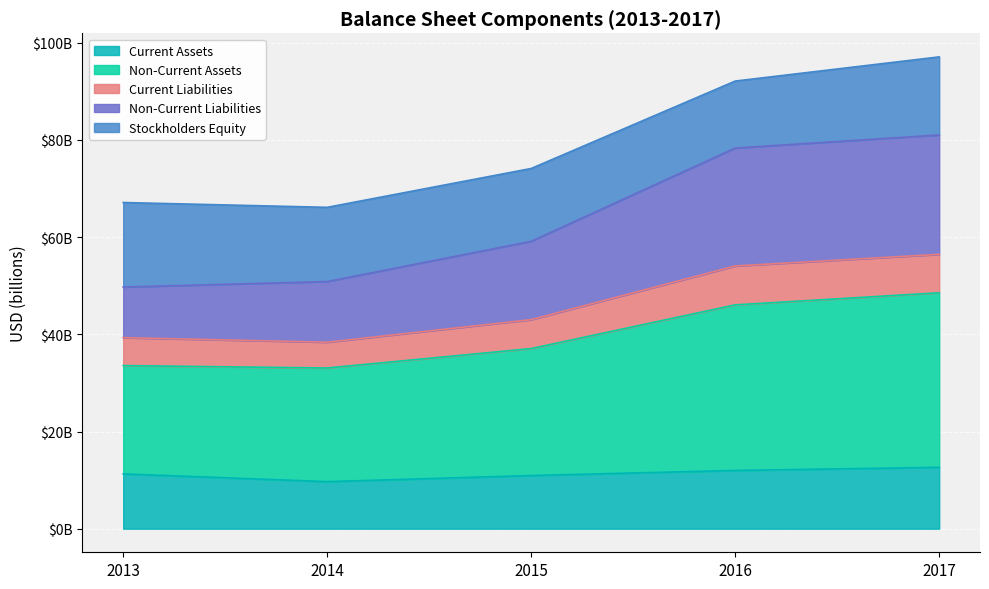

What are all the series names shown in the legend?

Current Assets, Non-Current Assets, Current Liabilities, Non-Current Liabilities, Stockholders Equity